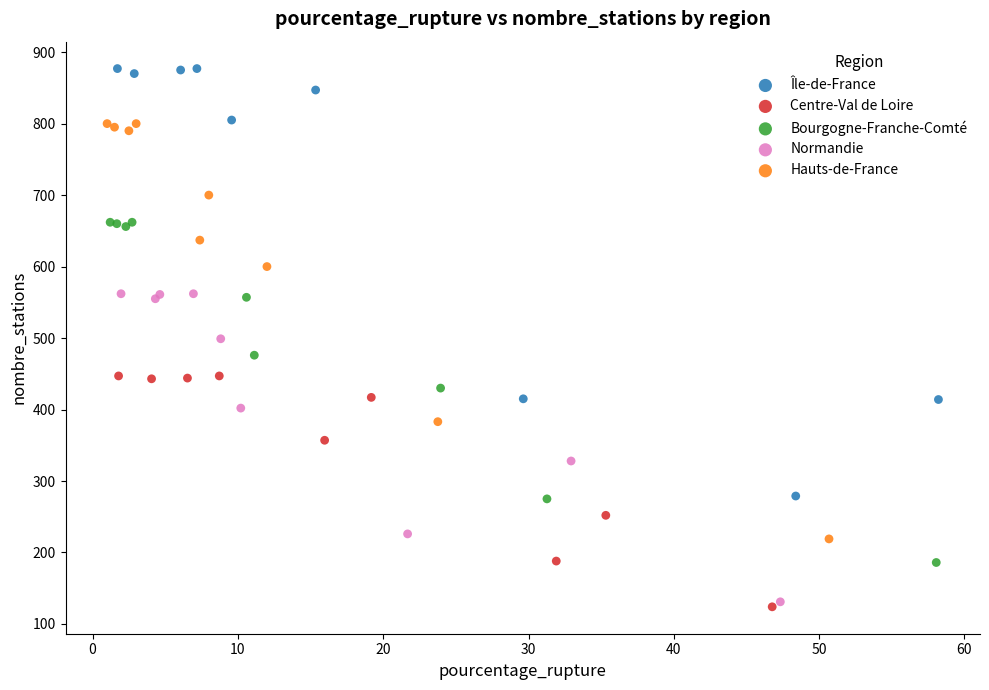

Which series reaches the maximum Y coordinate?

Île-de-France